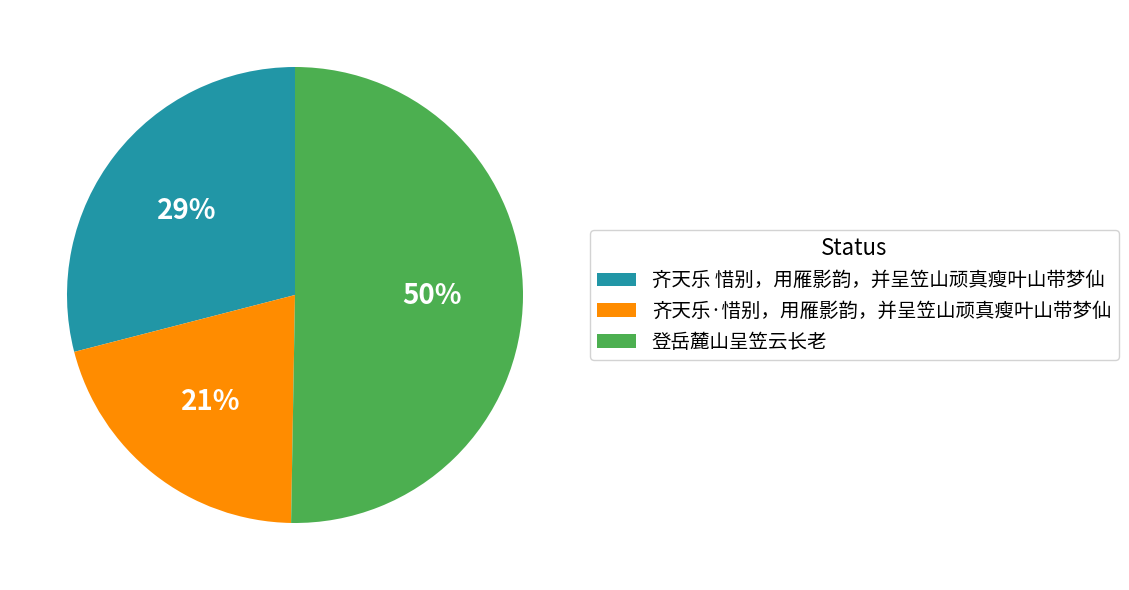

To the nearest percent, what portion does 齐天乐·惜别，用雁影韵，并呈笠山顽真瘦叶山带梦仙 represent?

21%